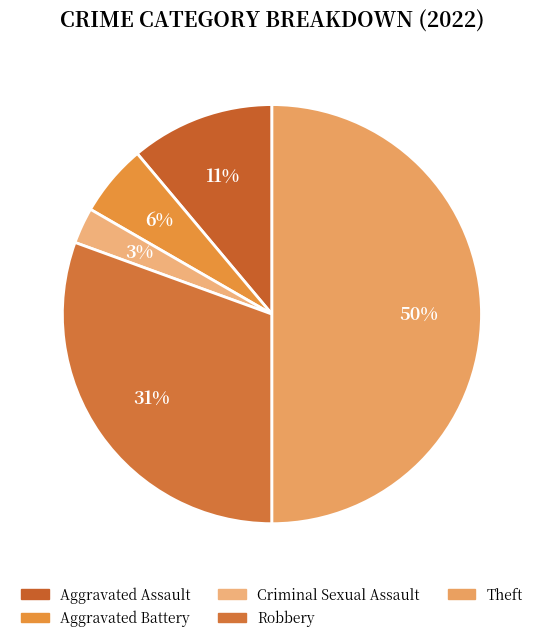

Which slice is the smallest?

Criminal Sexual Assault